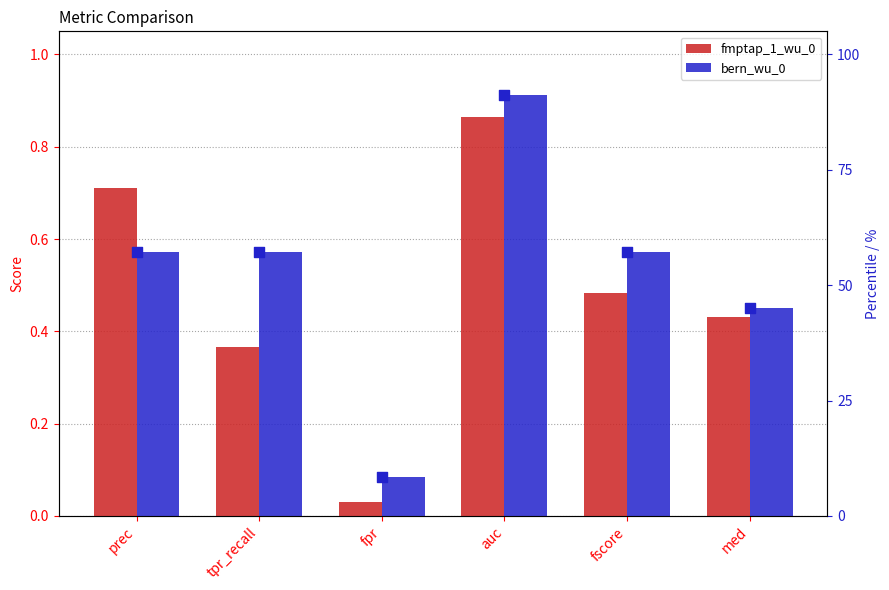

Which series has the largest total across all categories?

bern_wu_0 (%)